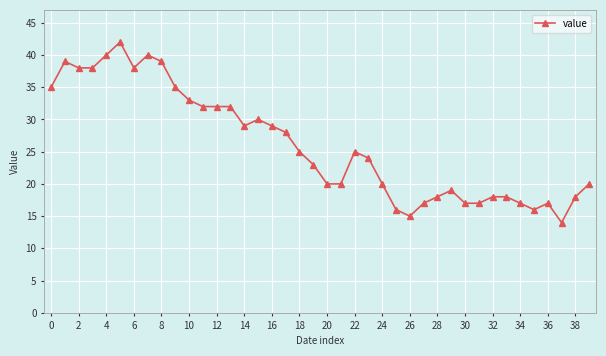

What is the greatest value displayed?

42